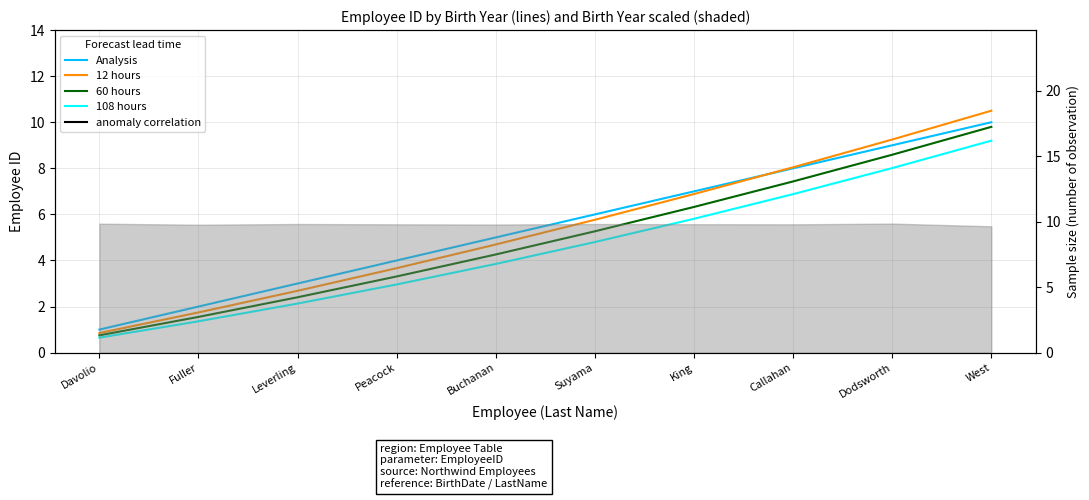

Is this an area chart (filled region under the line)?

No